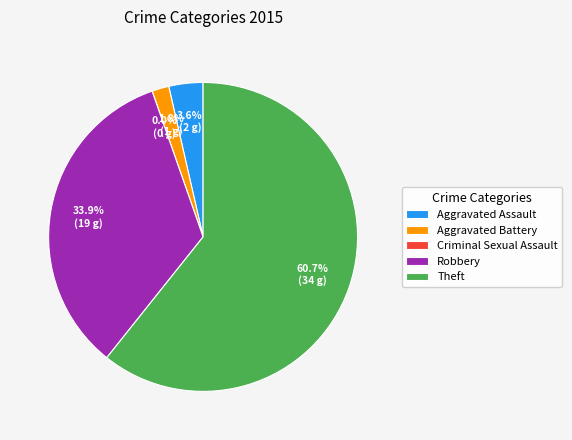

Which slice is the smallest?

Criminal Sexual Assault